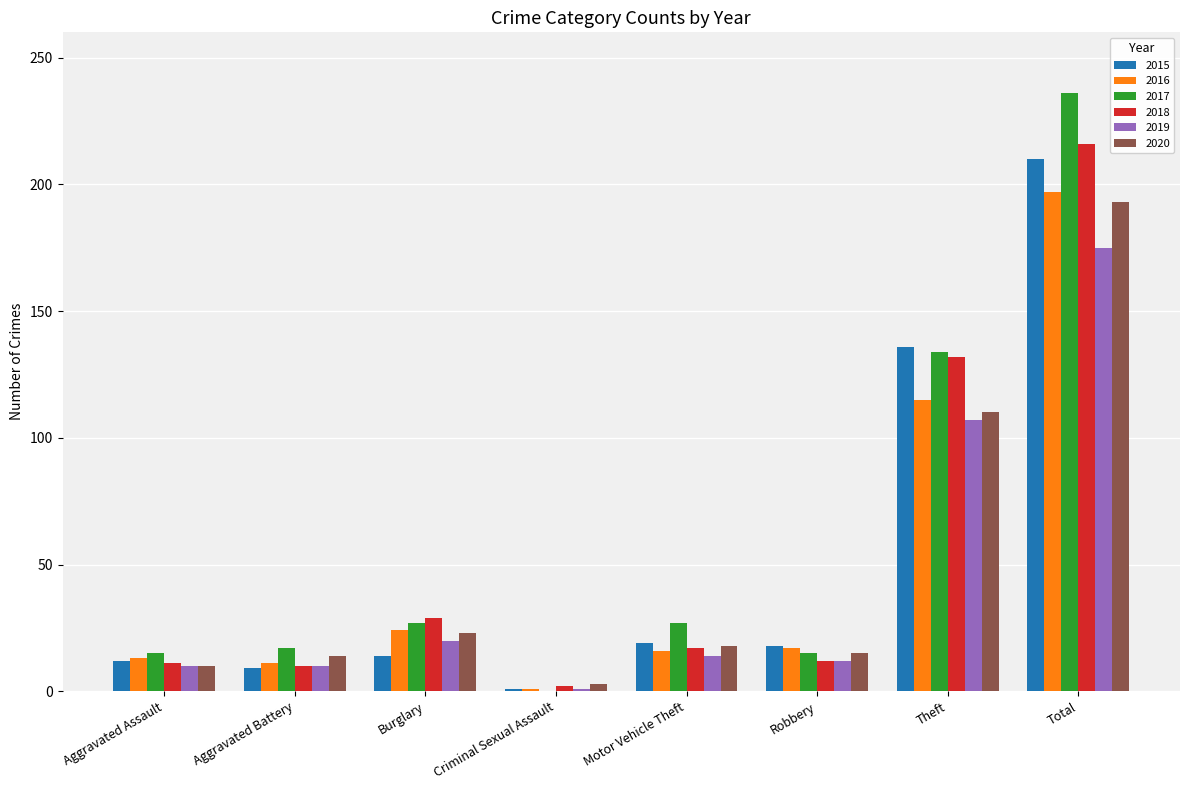

Are the bars horizontal?

No